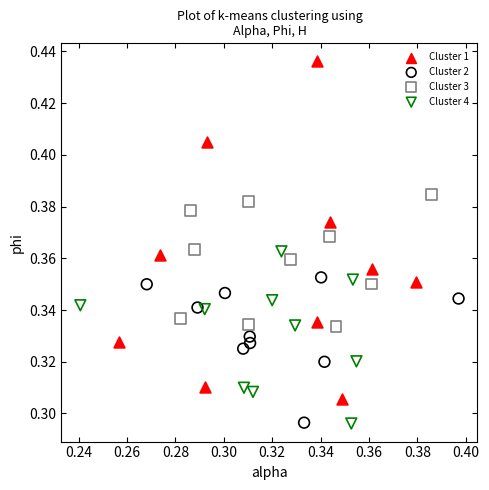

Which series reaches the maximum Y coordinate?

Cluster 1